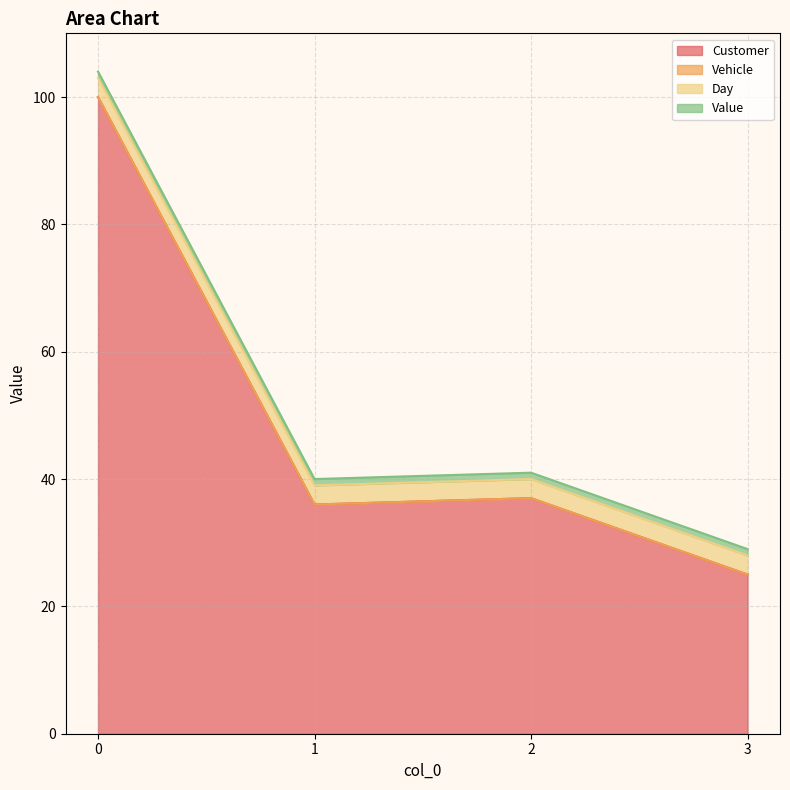

What is the value of the Value point at the 3rd from the left?

1